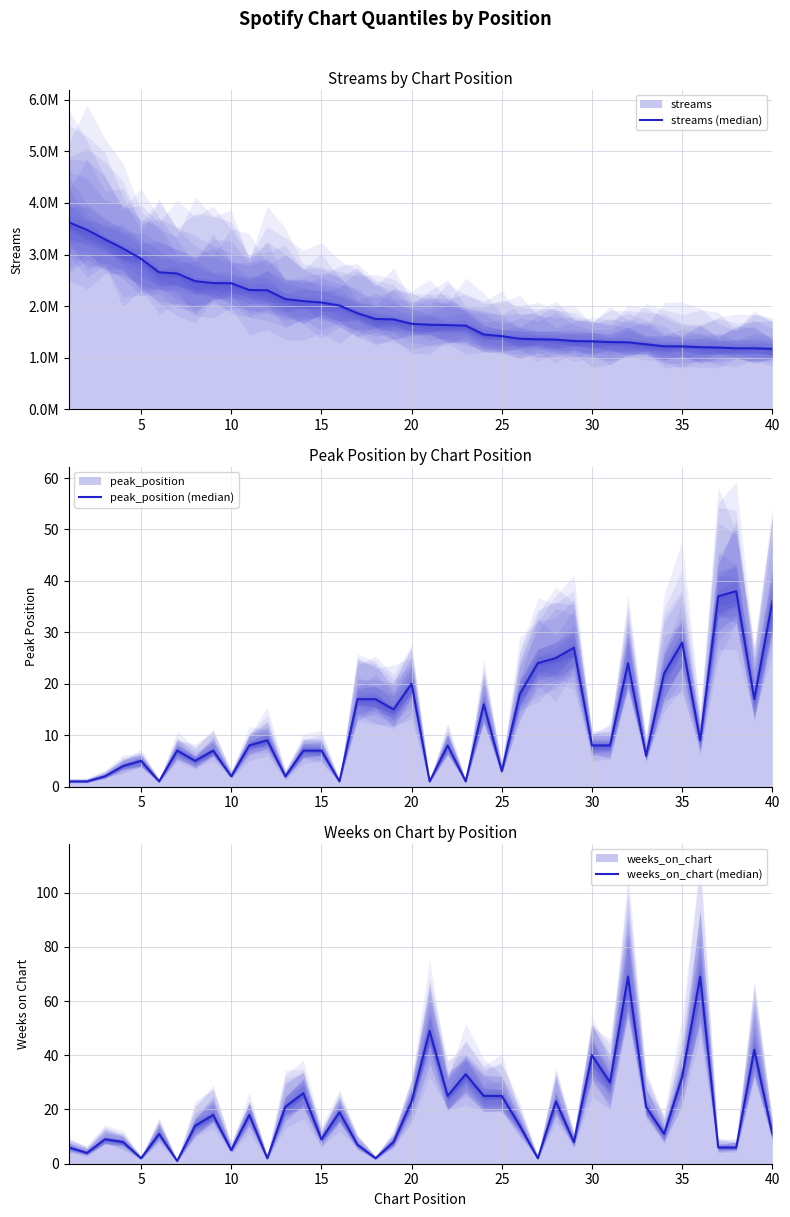

Count the number of categories in the chart.

40